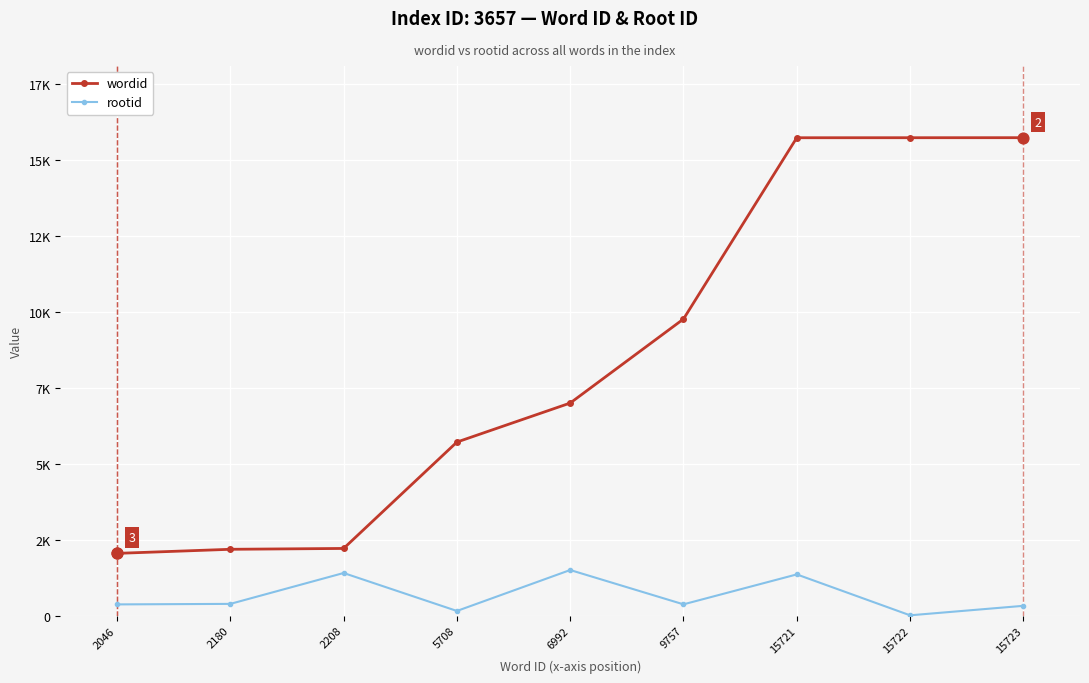

At which category is the sum across all series the highest?

15721